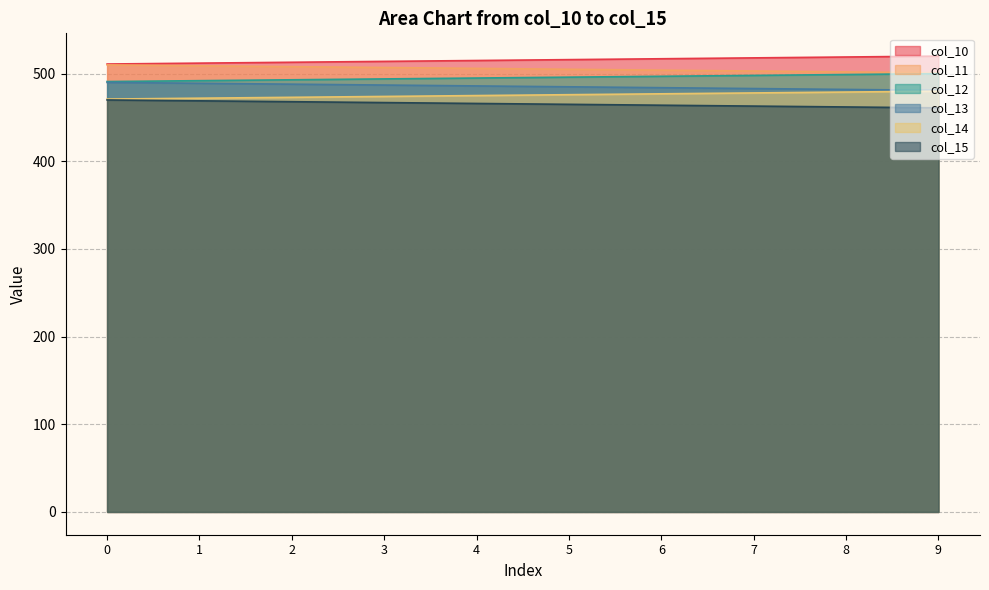

What is the value of the col_10 point at the 1st from the left?

511.0